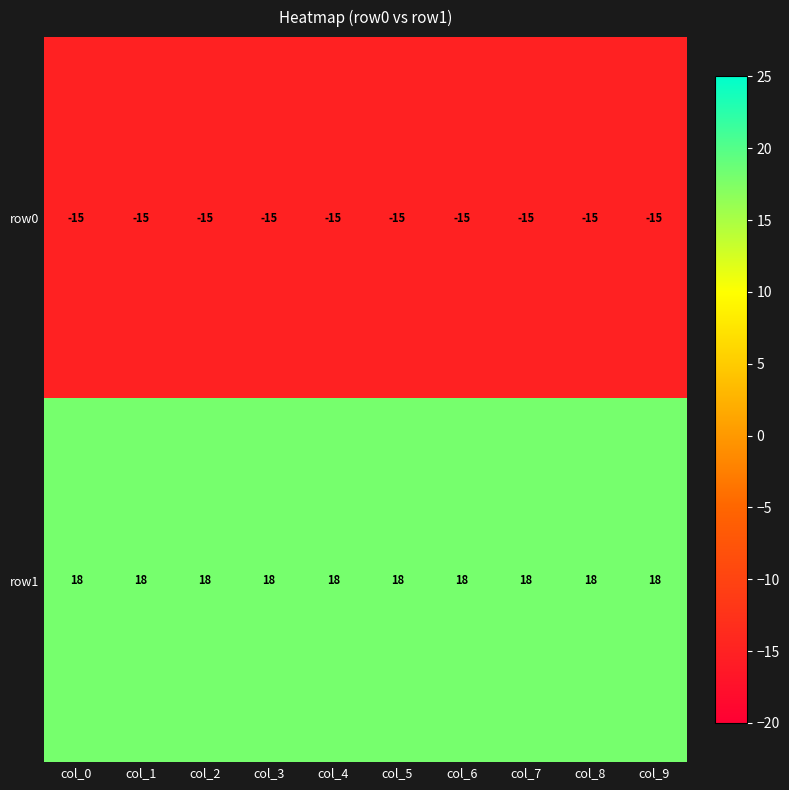

What is the difference between the highest and lowest values at col_3?

33